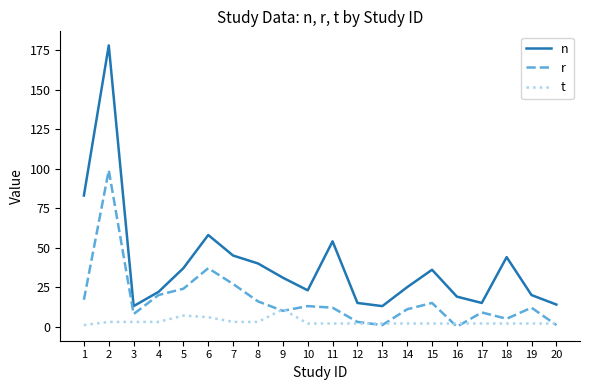

Rank the series by their average value, from lowest to highest.

t, r, n